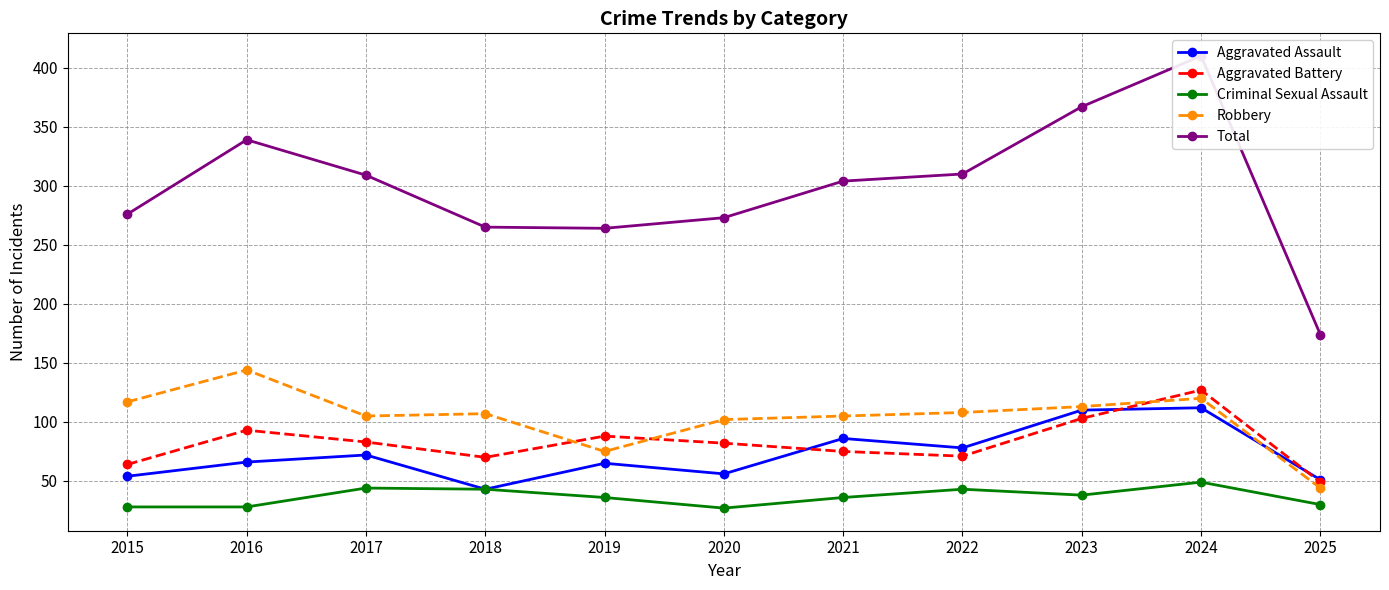

Which category has the lowest value in the Criminal Sexual Assault series?

2020